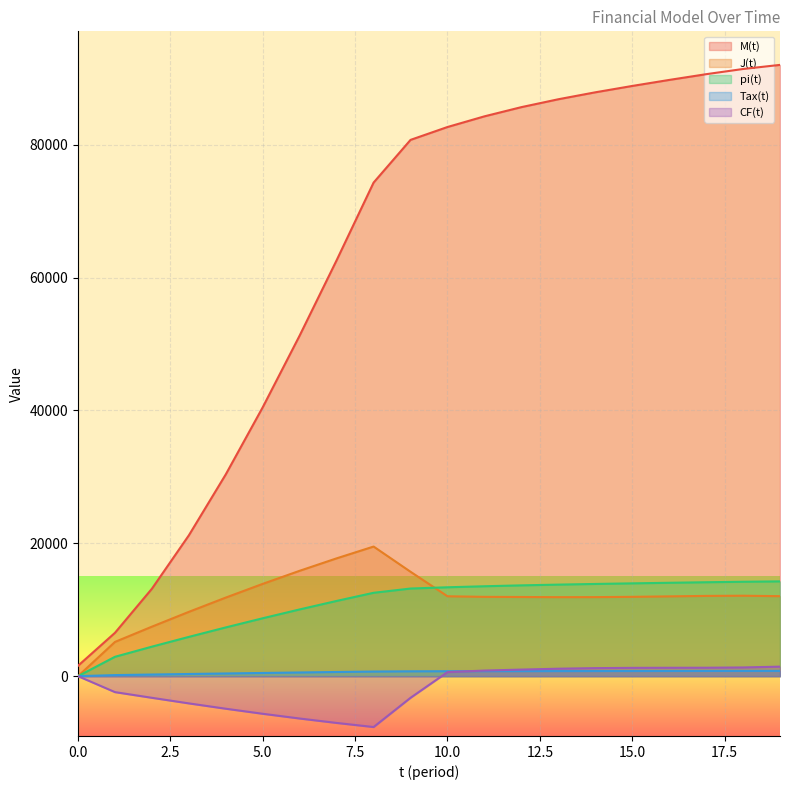

What is the approximate value of J(t) at 13?

11891.9